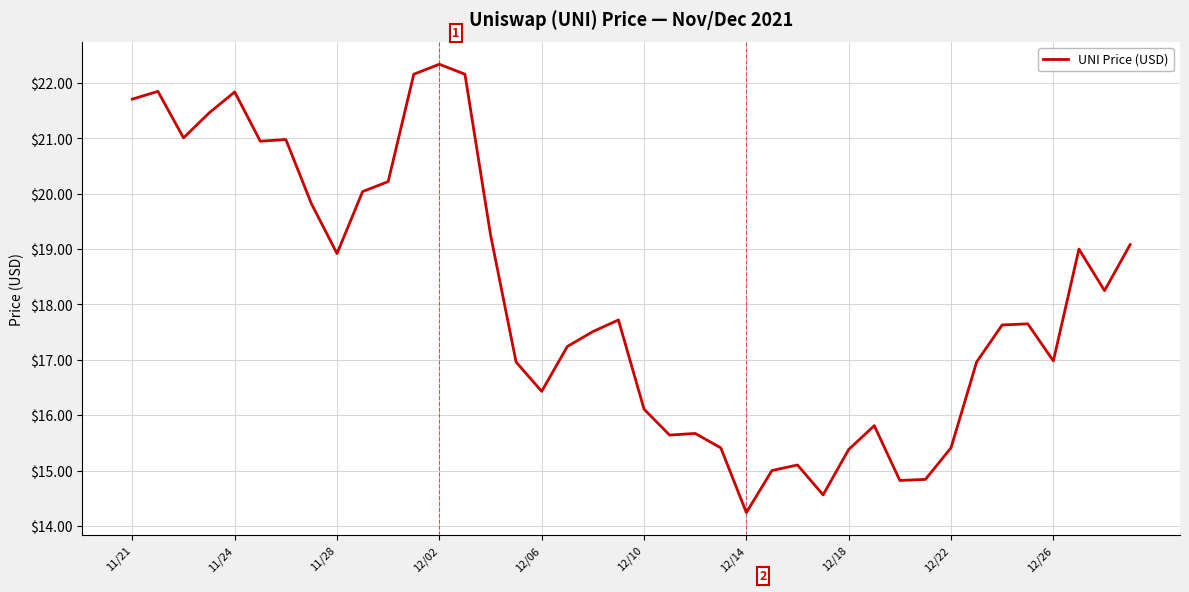

Count the number of data series in this chart.

1